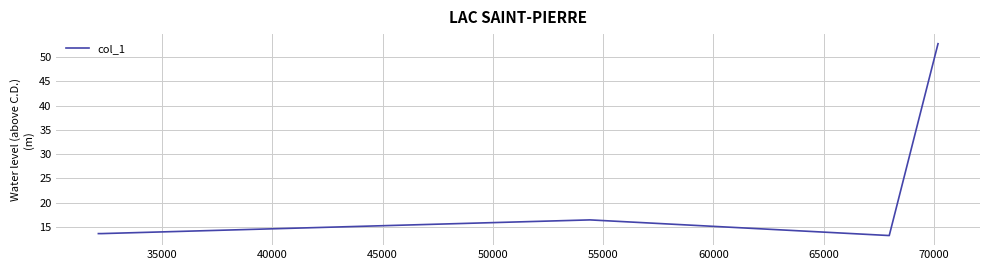

What is the difference between the second highest and minimum values?

3.2